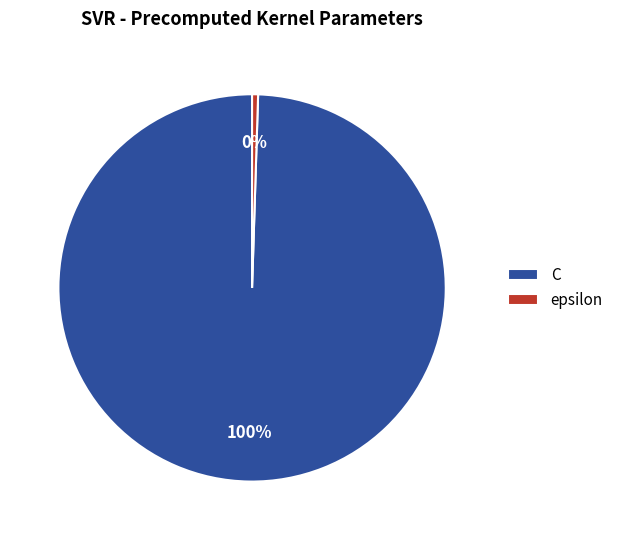

How many segments does this pie chart have?

2